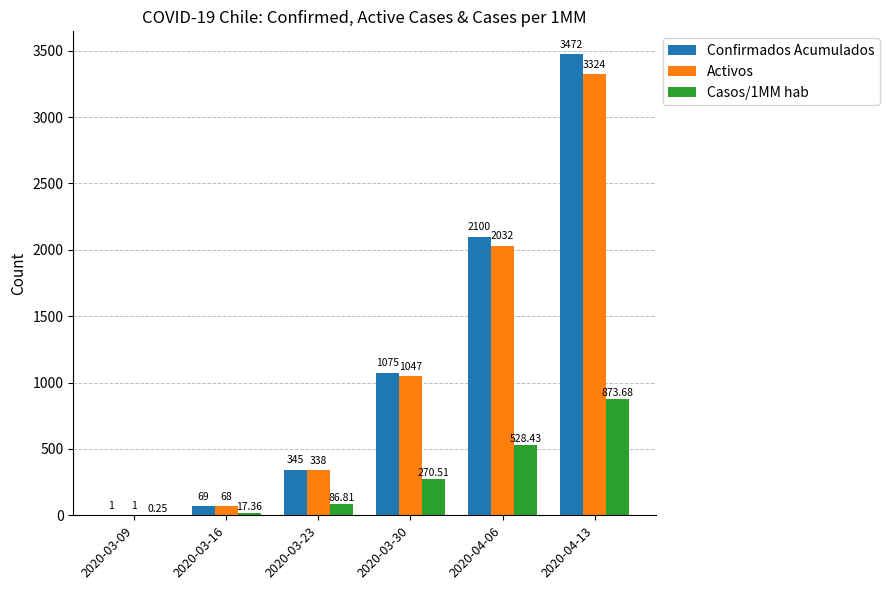

What is the sum of the Activos values at 2020-03-23 and 2020-04-06?

2370.0